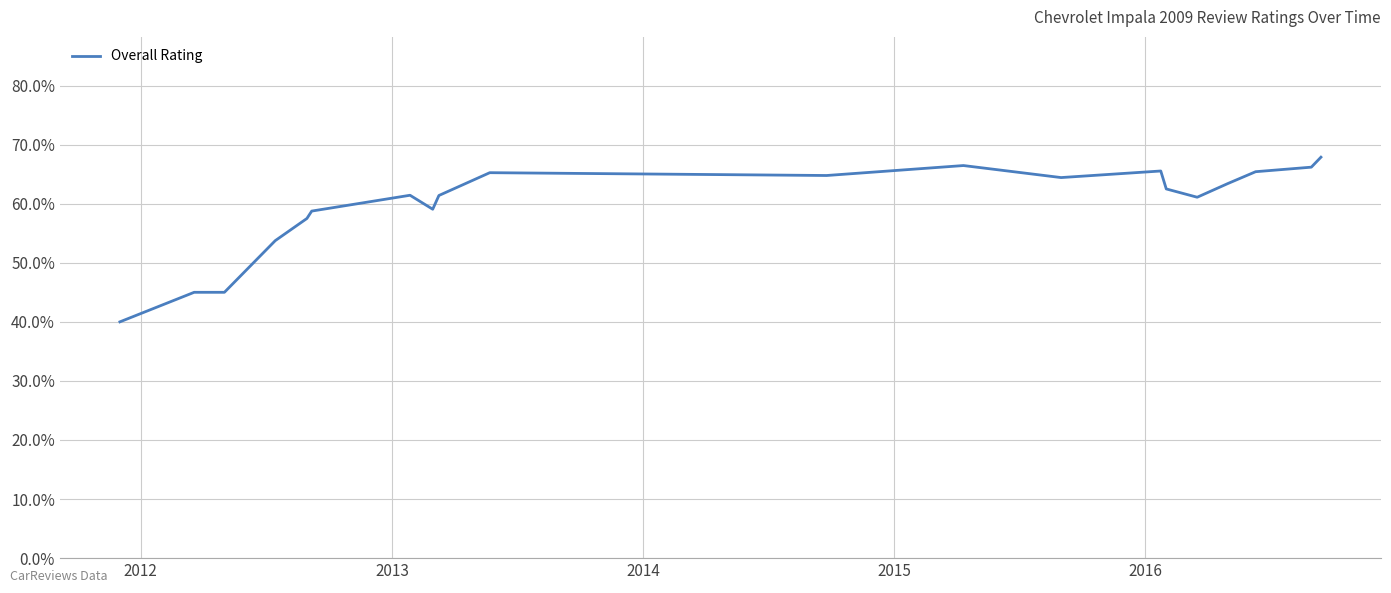

Does the chart display data point markers on the line(s)?

No